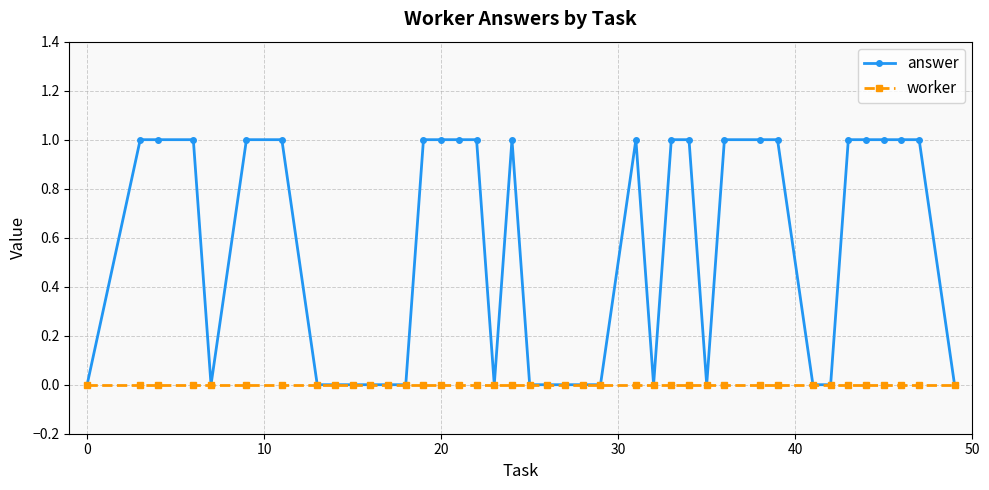

True or false: answer has more than 0 points higher than both neighbors.

True